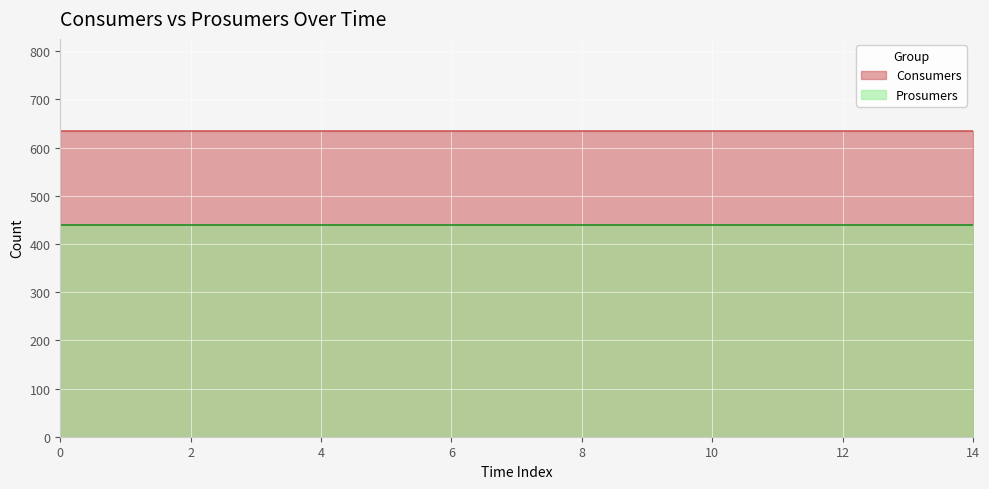

Count the number of categories in the chart.

15